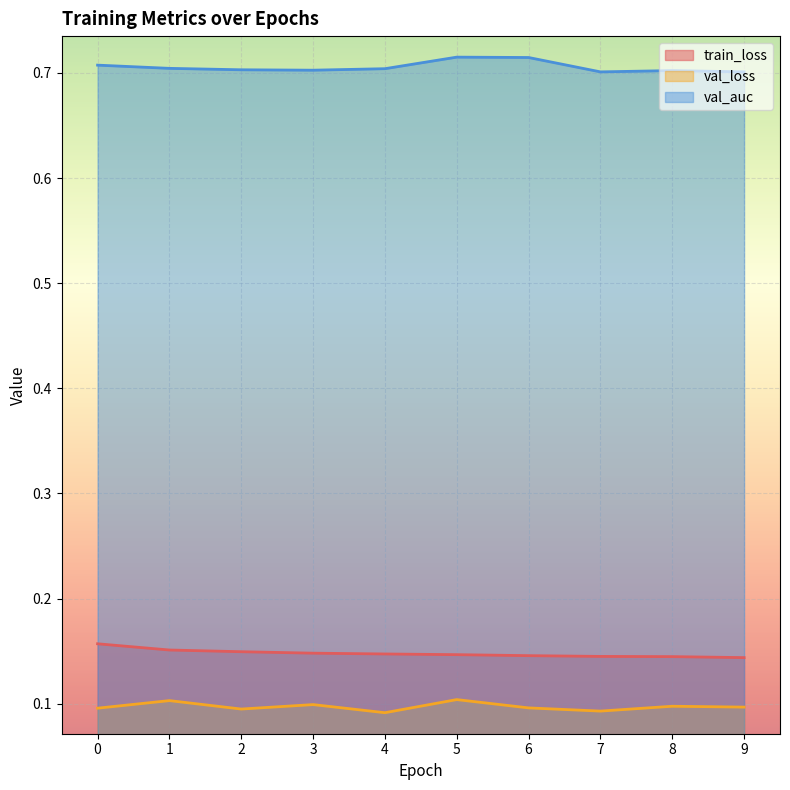

Read the val_auc value at 2.

0.7